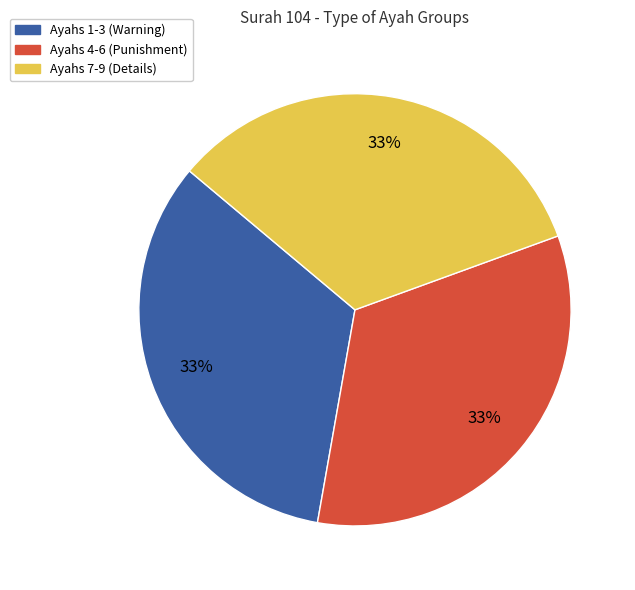

Is there any slice that represents more than half of the pie?

No